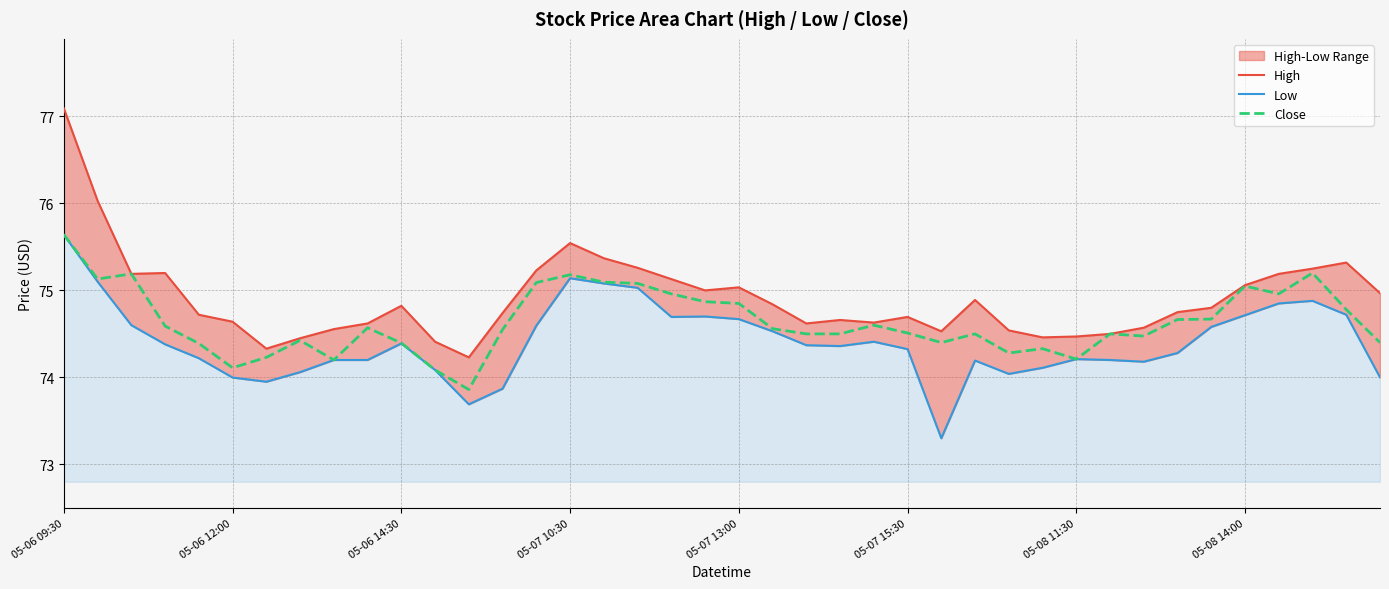

What is the value of the Low point at the 32nd from the left?

74.2